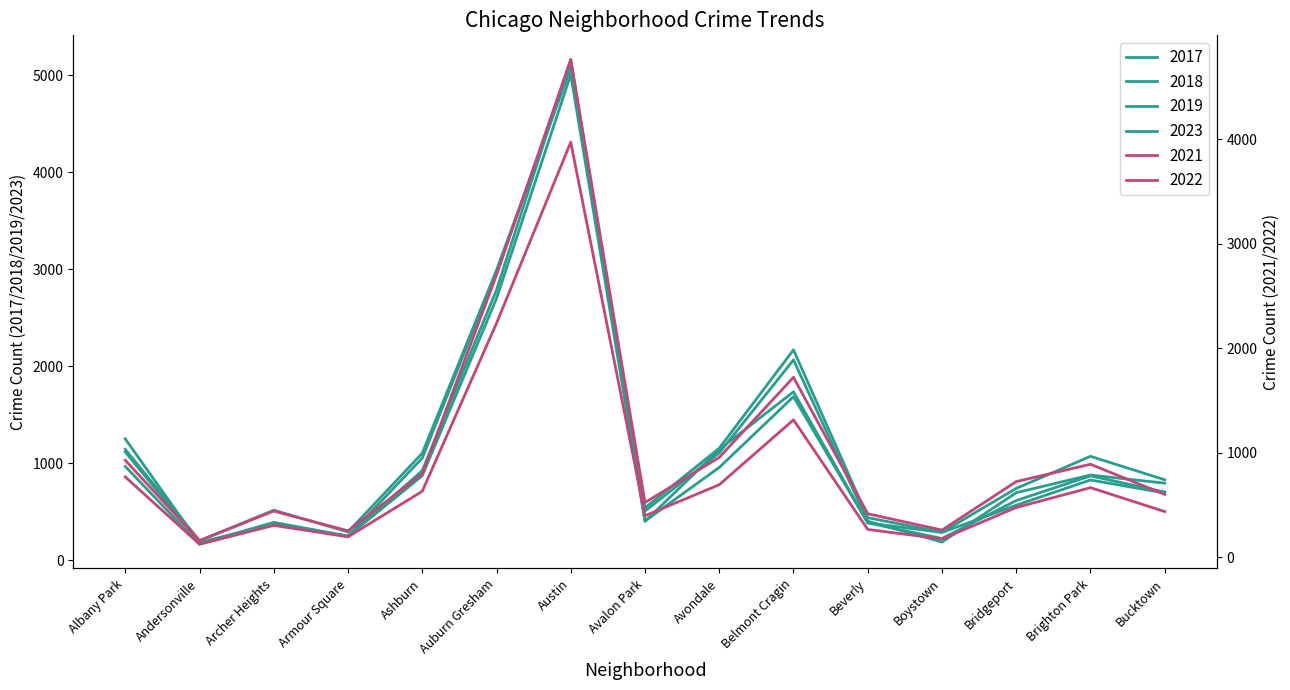

True or false: 2022 and 2017 cross at least once.

True